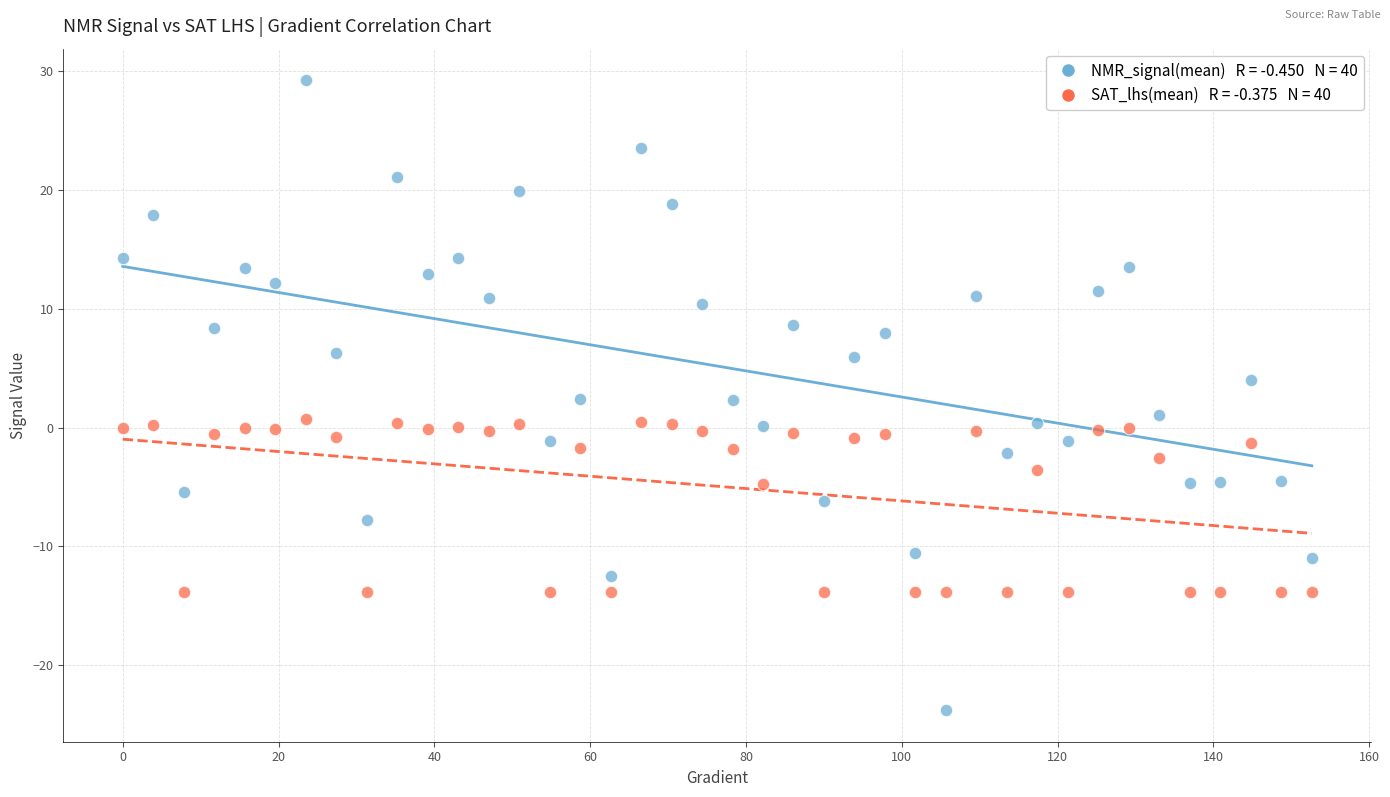

Across all data points, what is the range of X values (max minus min)?

152.6